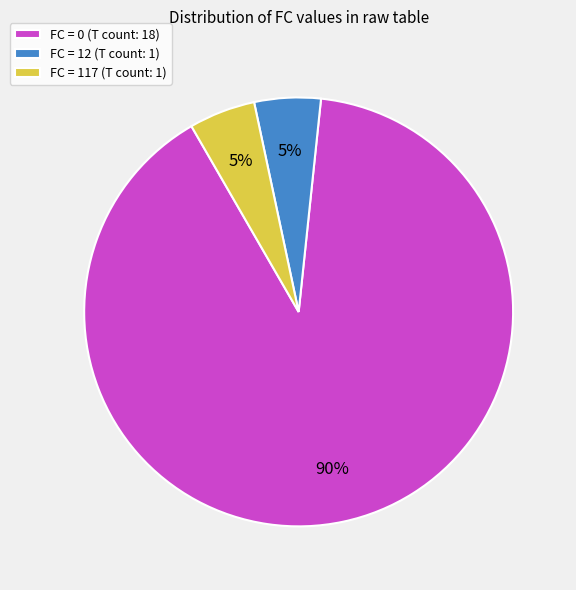

To the nearest percent, what is the average slice percentage?

33%